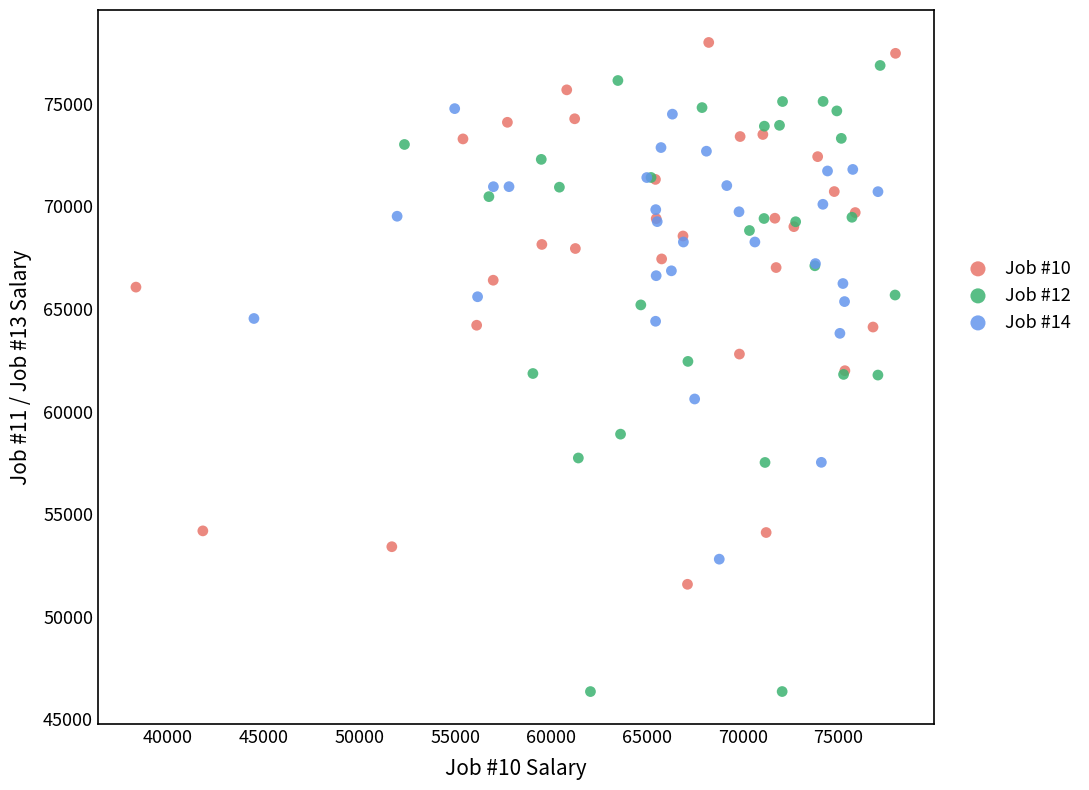

Which series reaches the minimum Y coordinate?

Job #12